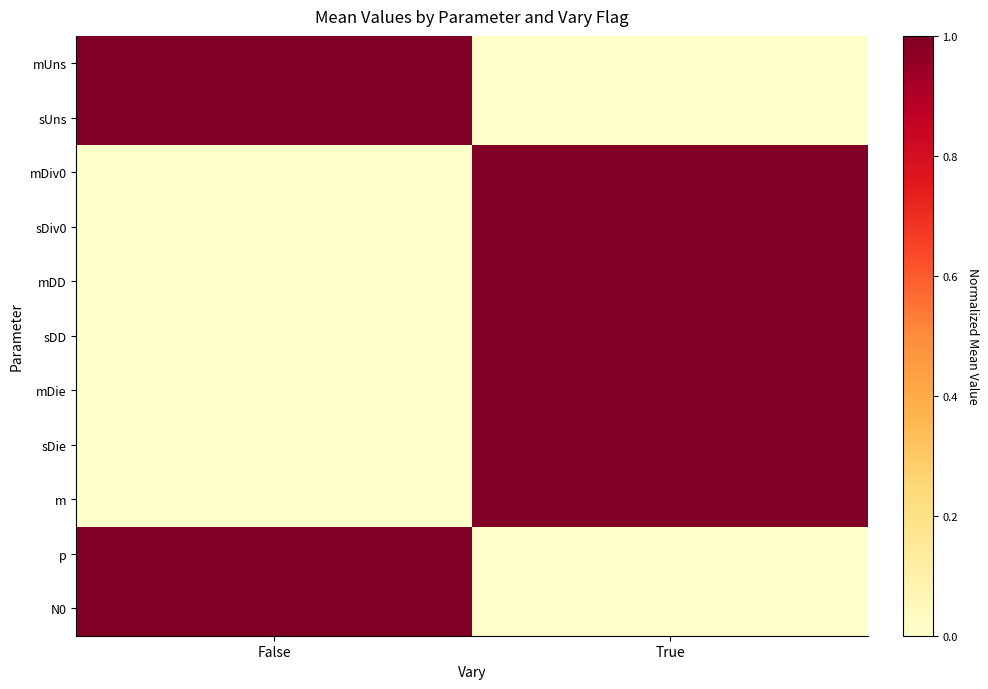

Reading left to right, extract all data points from this chart.

mUns: False=1	True=0
sUns: False=1	True=0
mDiv0: False=0	True=1
sDiv0: False=0	True=1
mDD: False=0	True=1
sDD: False=0	True=1
mDie: False=0	True=1
sDie: False=0	True=1
m: False=0	True=1
p: False=1	True=0
N0: False=1	True=0